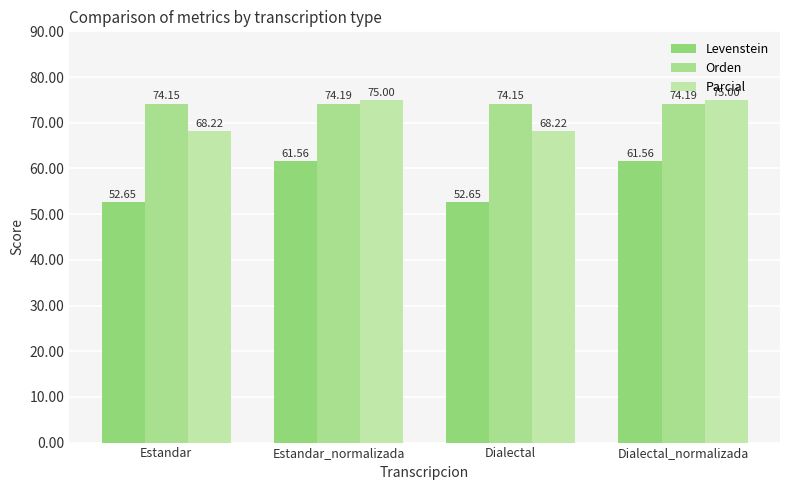

Reading right to left, what are all the values shown in this chart?

Levenstein: 61.6	52.6	61.6	52.6
Orden: 74.2	74.1	74.2	74.1
Parcial: 75.0	68.2	75.0	68.2